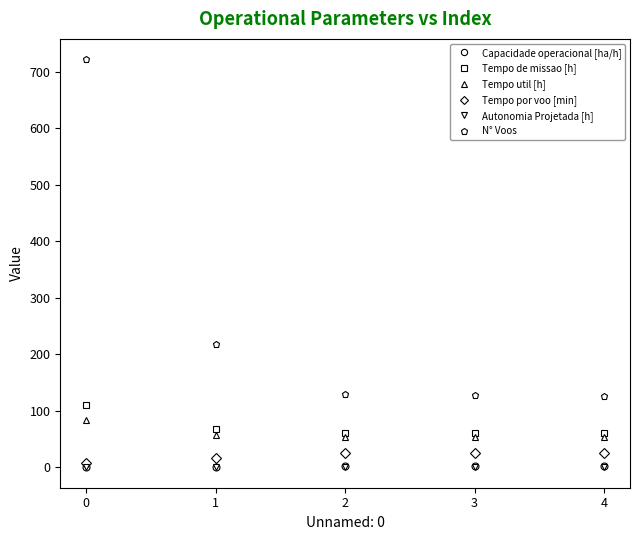

Between 1 and 2, which series saw the biggest shift?

N° Voos